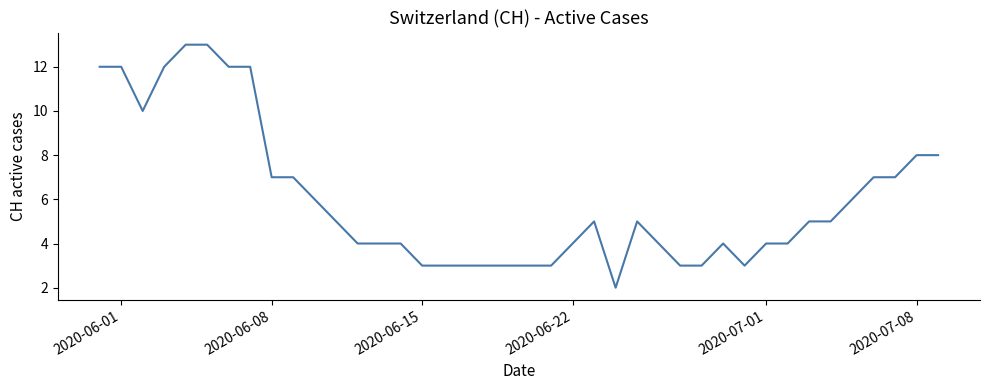

How many categories are shown in the chart?

40